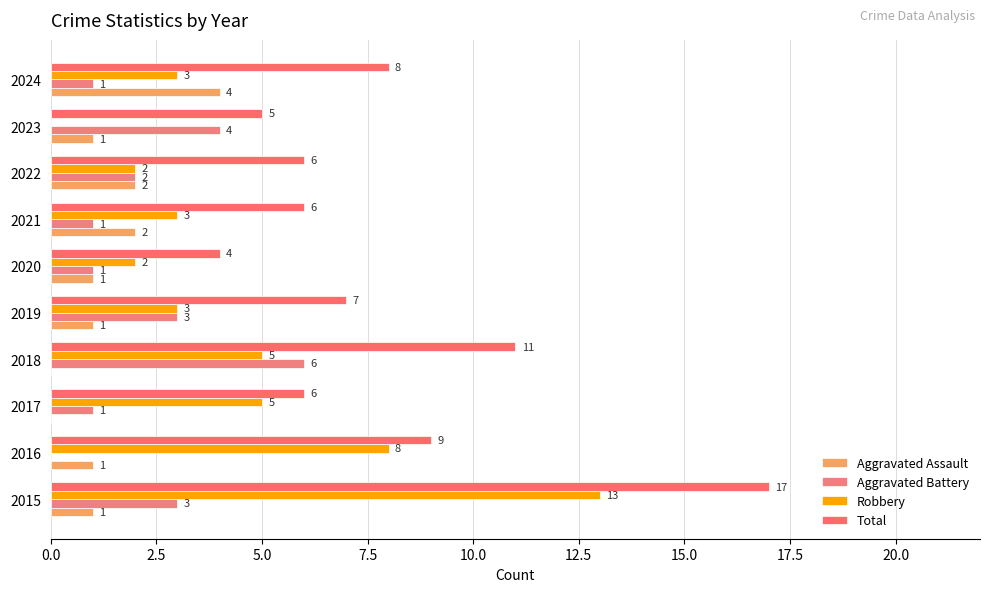

How many categories are shown in the chart?

10